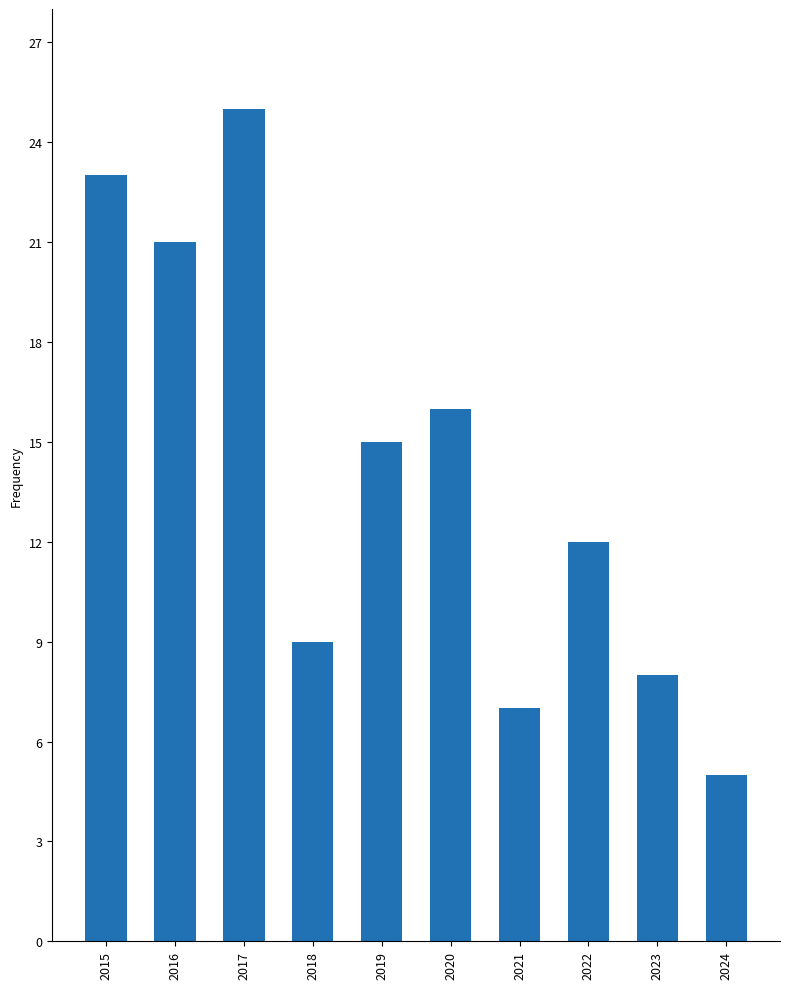

True or false: the data shows 11 at 2017.

False